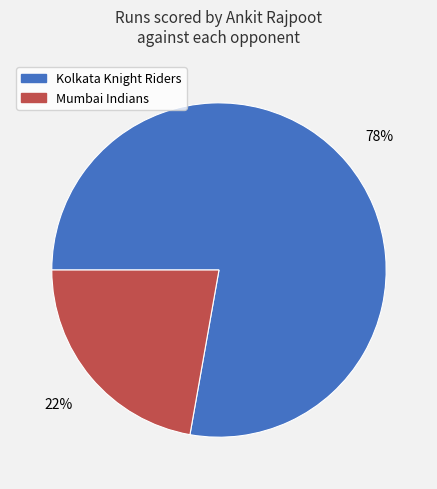

Which category accounts for the majority?

Kolkata Knight Riders